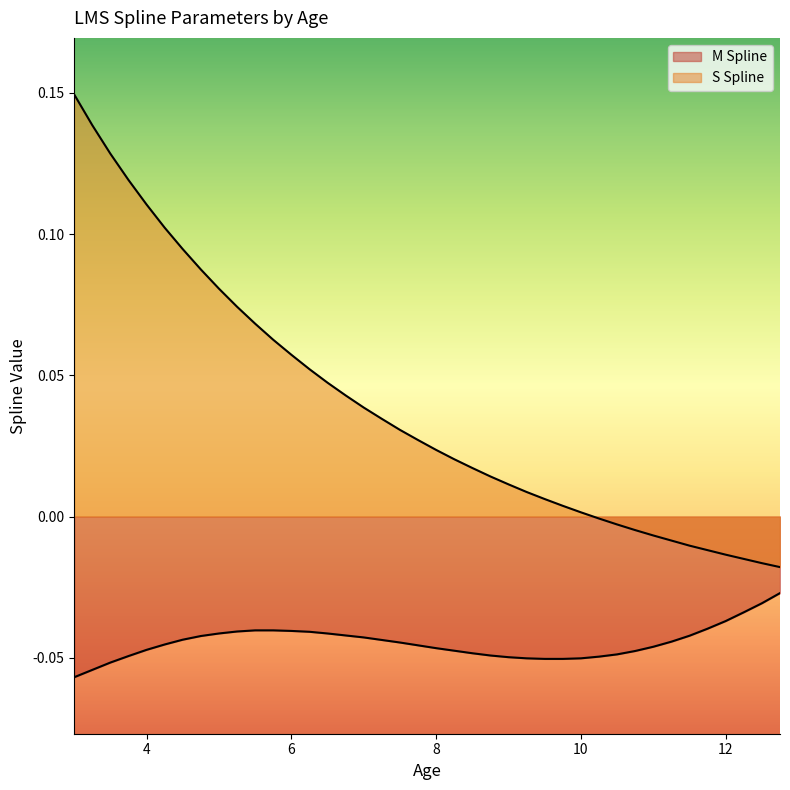

List the series in order of their peak value, lowest first.

M Spline, S Spline